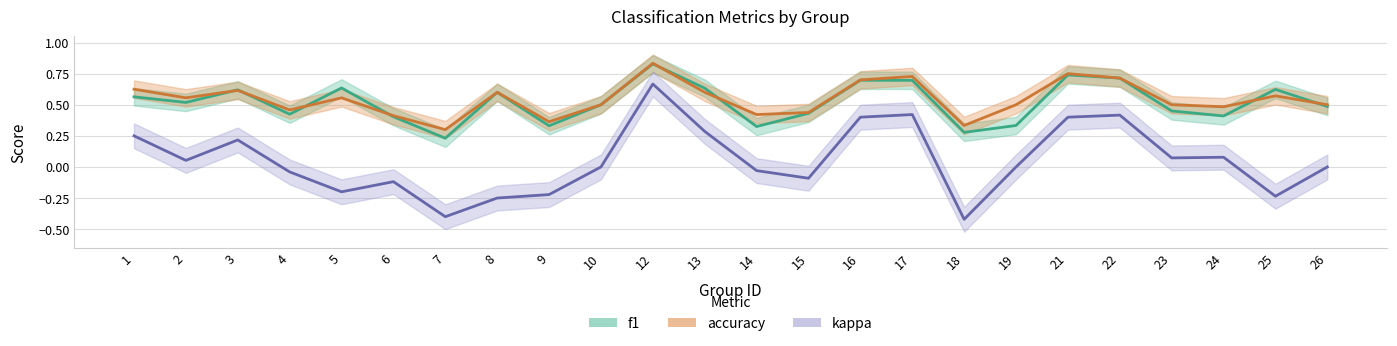

Which series has the largest range (max minus min)?

kappa